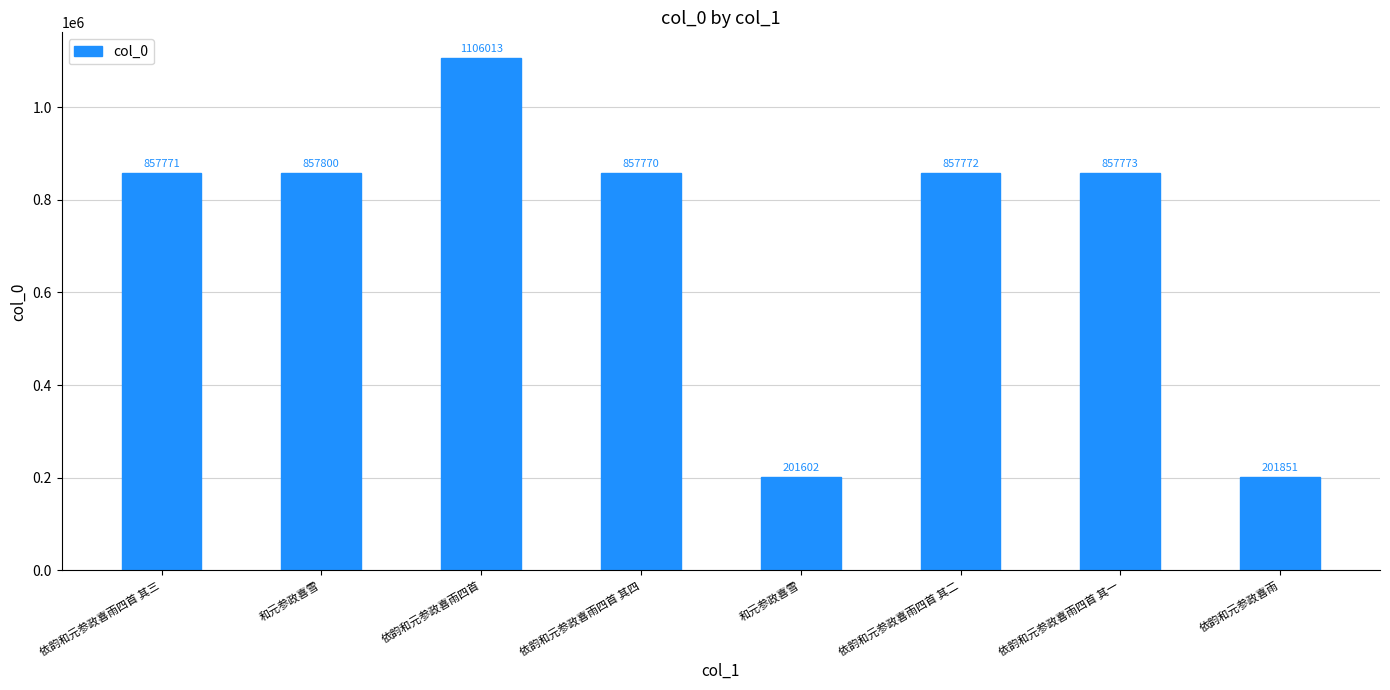

Are the bars horizontal?

No